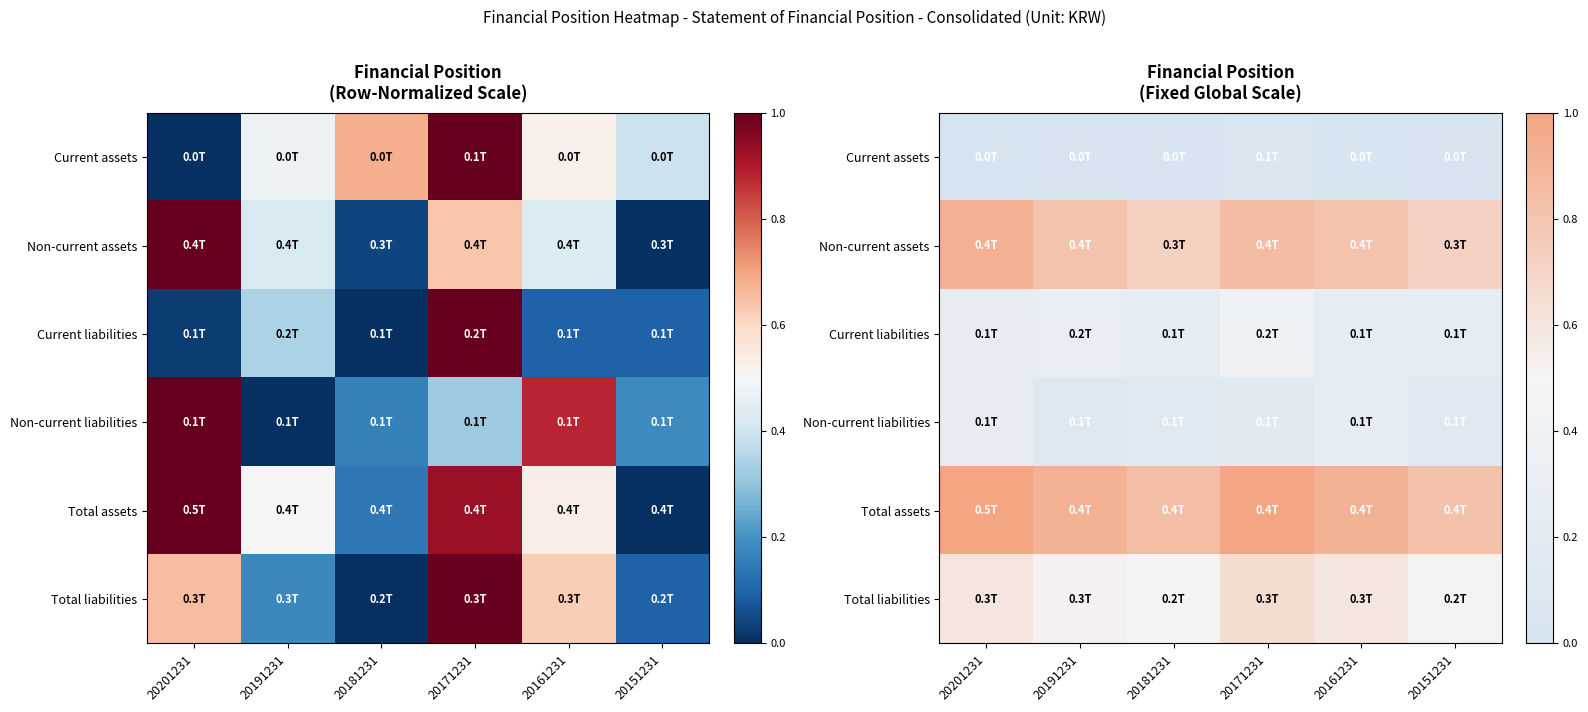

Is the value of Non-current liabilities at 20161231 greater than the value of Current liabilities at 20181231?

No